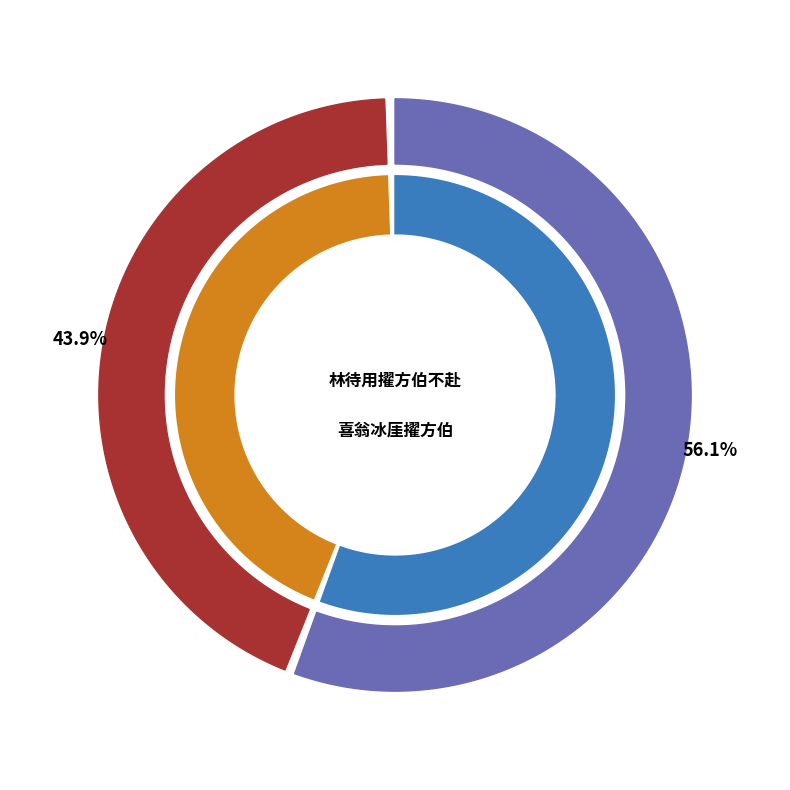

Which category has the smallest portion of the pie?

喜翁冰厓擢方伯